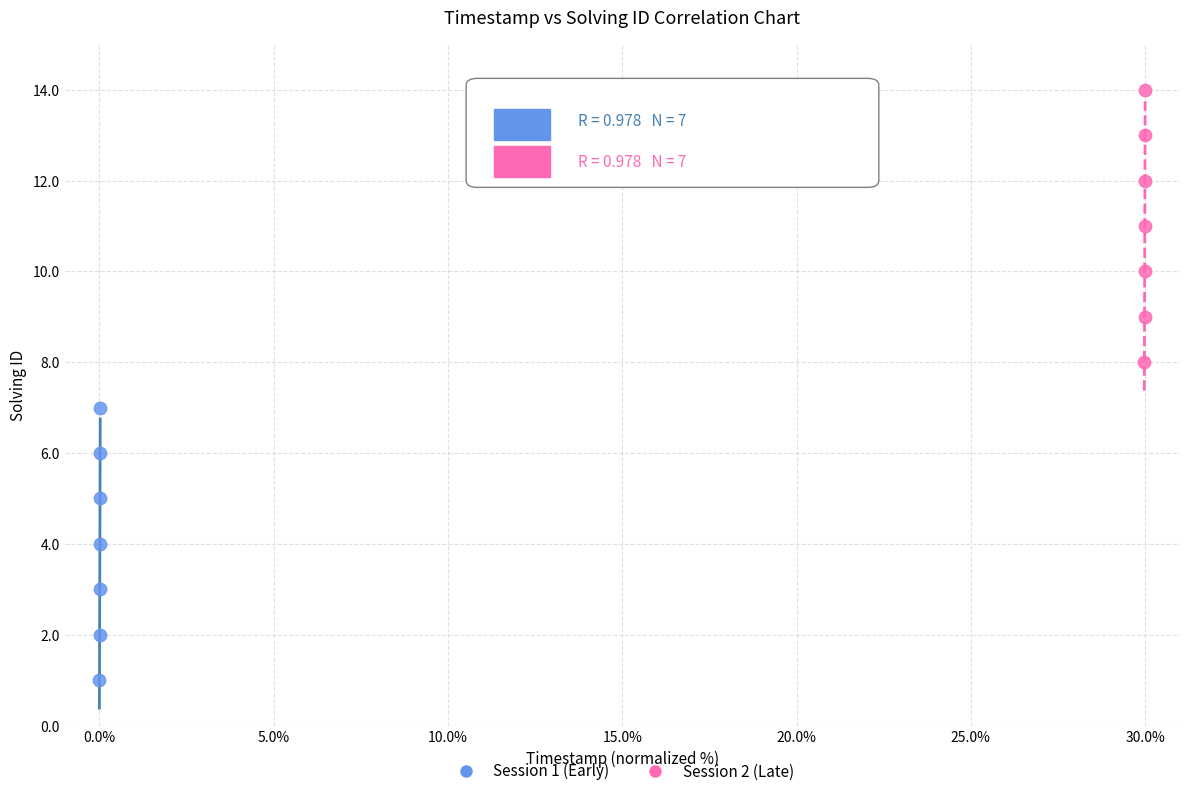

Which series reaches the maximum Y coordinate?

Session 2 (Late)